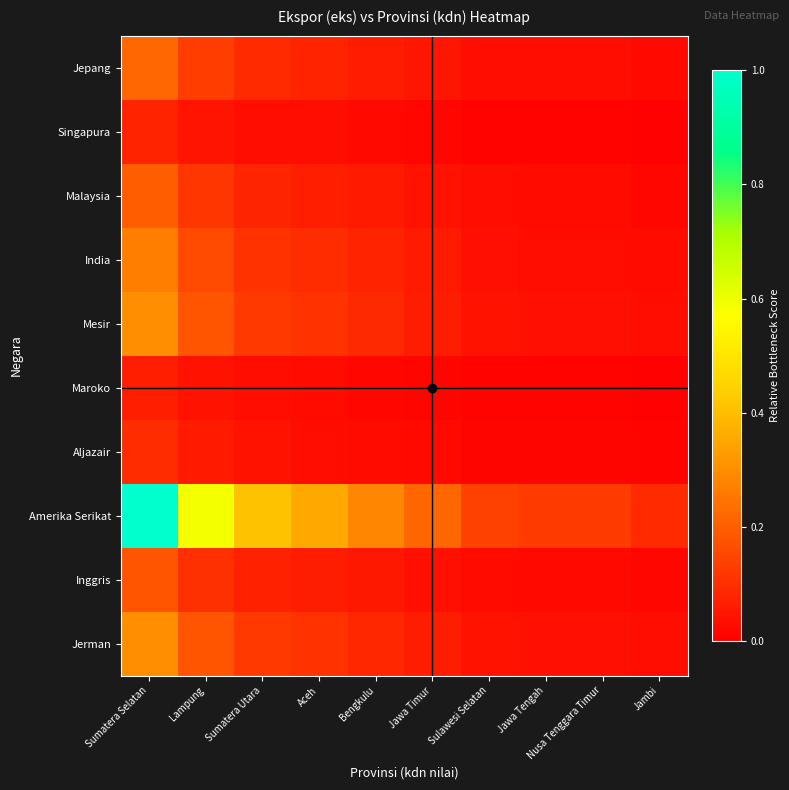

Reading left to right, what are all the values shown in this chart?

Jepang: Sumatera Selatan=0.2	Lampung=0.1	Sumatera Utara=0.1	Aceh=0.1	Bengkulu=0.1	Jawa Timur=0.0	Sulawesi Selatan=0.0	Jawa Tengah=0.0	Nusa Tenggara Timur=0.0	Jambi=0.0
Singapura: Sumatera Selatan=0.1	Lampung=0.0	Sumatera Utara=0.0	Aceh=0.0	Bengkulu=0.0	Jawa Timur=0.0	Sulawesi Selatan=0.0	Jawa Tengah=0.0	Nusa Tenggara Timur=0.0	Jambi=0.0
Malaysia: Sumatera Selatan=0.2	Lampung=0.1	Sumatera Utara=0.1	Aceh=0.1	Bengkulu=0.1	Jawa Timur=0.0	Sulawesi Selatan=0.0	Jawa Tengah=0.0	Nusa Tenggara Timur=0.0	Jambi=0.0
India: Sumatera Selatan=0.3	Lampung=0.2	Sumatera Utara=0.1	Aceh=0.1	Bengkulu=0.1	Jawa Timur=0.1	Sulawesi Selatan=0.0	Jawa Tengah=0.0	Nusa Tenggara Timur=0.0	Jambi=0.0
Mesir: Sumatera Selatan=0.3	Lampung=0.2	Sumatera Utara=0.1	Aceh=0.1	Bengkulu=0.1	Jawa Timur=0.1	Sulawesi Selatan=0.0	Jawa Tengah=0.0	Nusa Tenggara Timur=0.0	Jambi=0.0
Maroko: Sumatera Selatan=0.1	Lampung=0.0	Sumatera Utara=0.0	Aceh=0.0	Bengkulu=0.0	Jawa Timur=0.0	Sulawesi Selatan=0.0	Jawa Tengah=0.0	Nusa Tenggara Timur=0.0	Jambi=0.0
Aljazair: Sumatera Selatan=0.1	Lampung=0.1	Sumatera Utara=0.0	Aceh=0.0	Bengkulu=0.0	Jawa Timur=0.0	Sulawesi Selatan=0.0	Jawa Tengah=0.0	Nusa Tenggara Timur=0.0	Jambi=0.0
Amerika Serikat: Sumatera Selatan=1.0	Lampung=0.6	Sumatera Utara=0.4	Aceh=0.4	Bengkulu=0.3	Jawa Timur=0.2	Sulawesi Selatan=0.1	Jawa Tengah=0.1	Nusa Tenggara Timur=0.1	Jambi=0.1
Inggris: Sumatera Selatan=0.2	Lampung=0.1	Sumatera Utara=0.1	Aceh=0.1	Bengkulu=0.1	Jawa Timur=0.0	Sulawesi Selatan=0.0	Jawa Tengah=0.0	Nusa Tenggara Timur=0.0	Jambi=0.0
Jerman: Sumatera Selatan=0.3	Lampung=0.2	Sumatera Utara=0.1	Aceh=0.1	Bengkulu=0.1	Jawa Timur=0.1	Sulawesi Selatan=0.0	Jawa Tengah=0.0	Nusa Tenggara Timur=0.0	Jambi=0.0